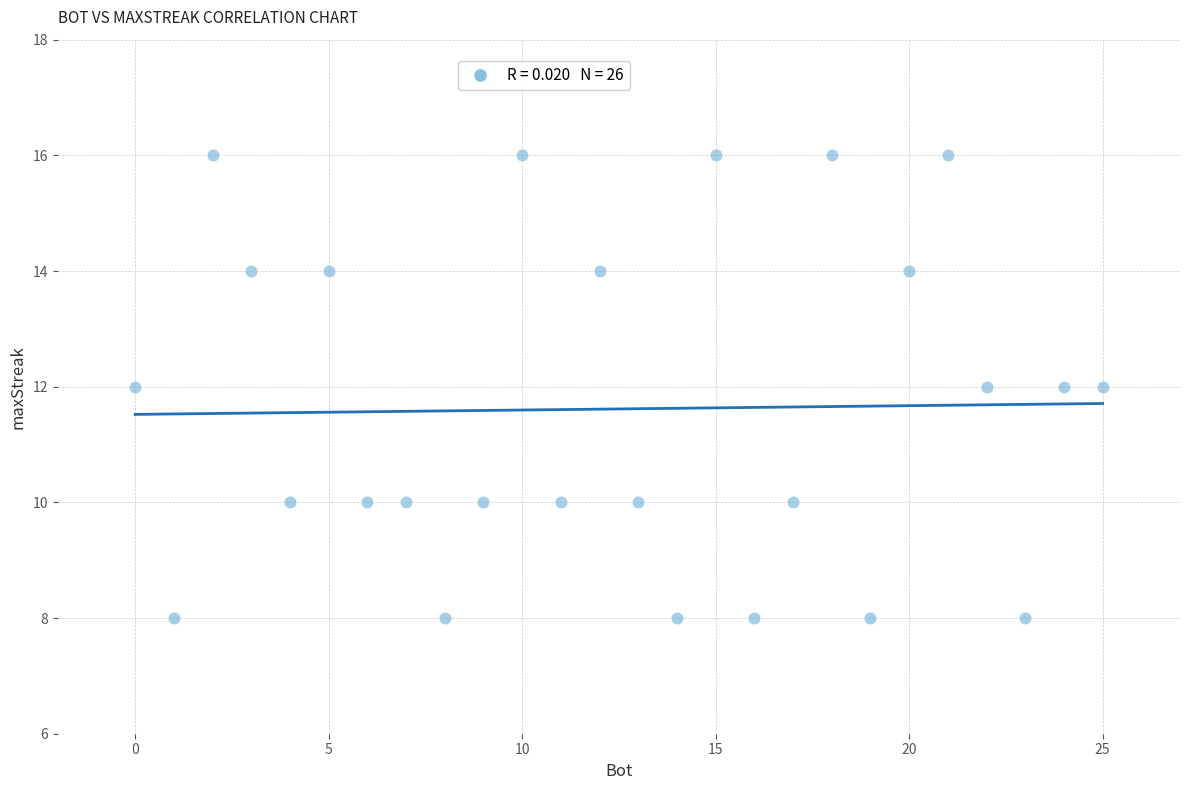

What is the range of X values (max minus min)?

25